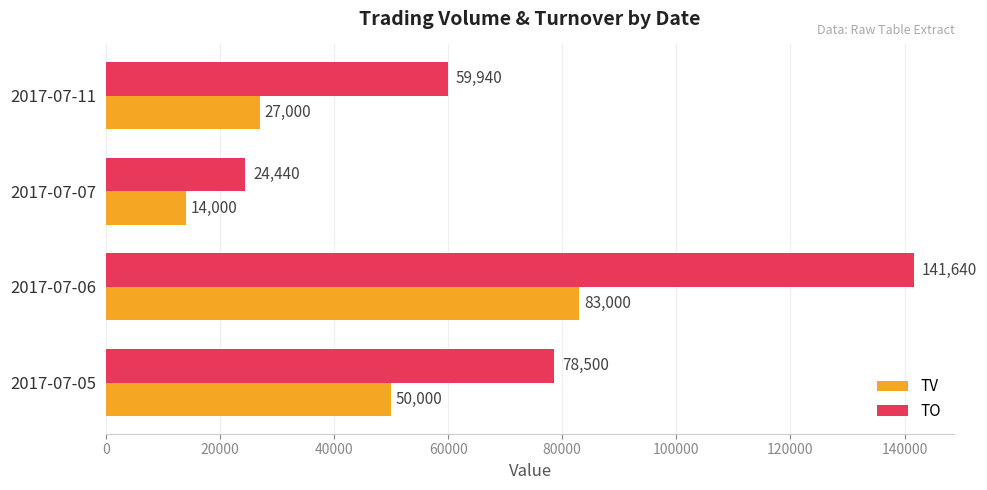

Which series has the largest range (max minus min)?

TO